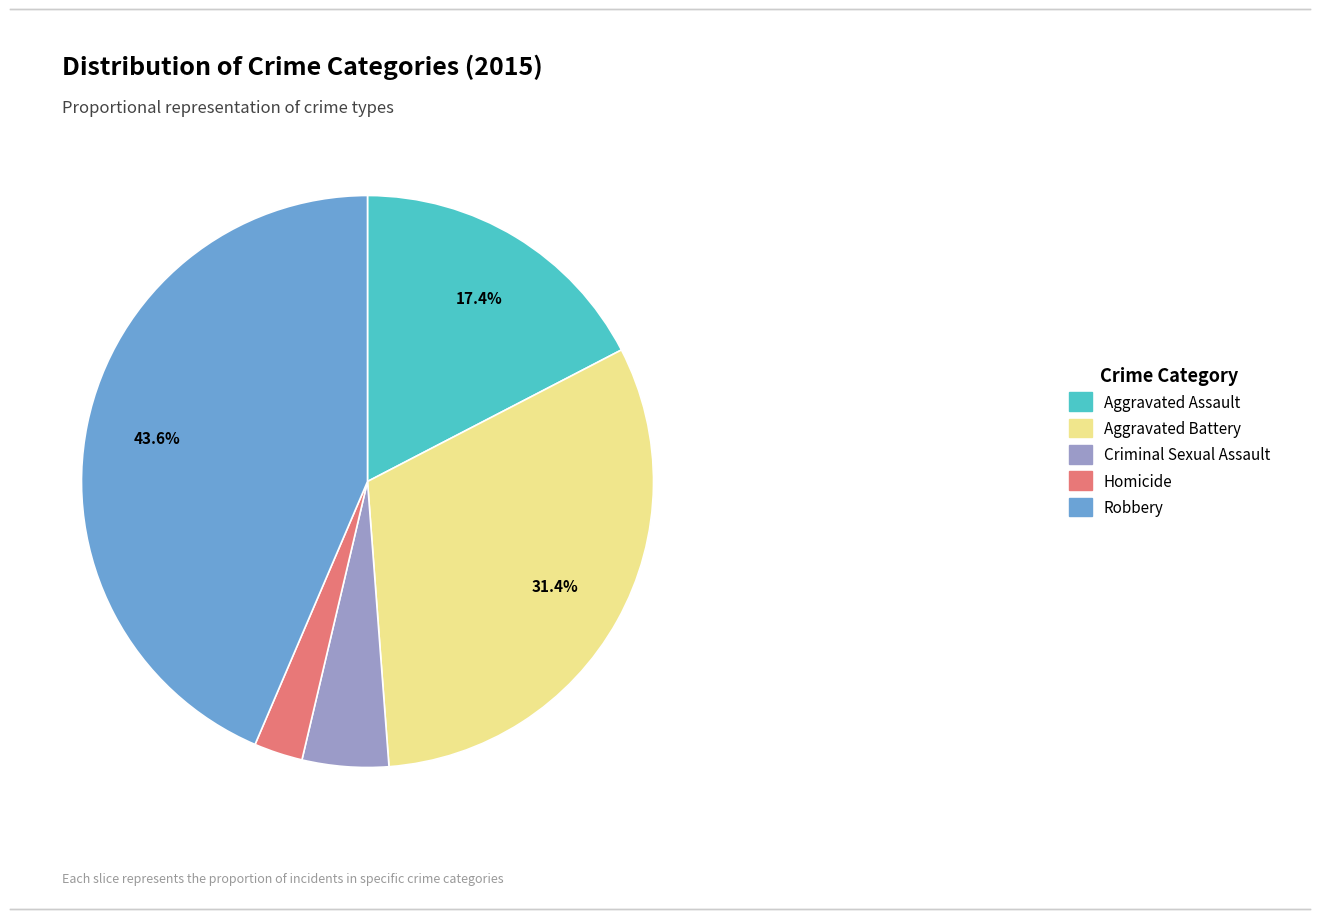

To the nearest percent, what percentage of the pie is Aggravated Battery?

31%